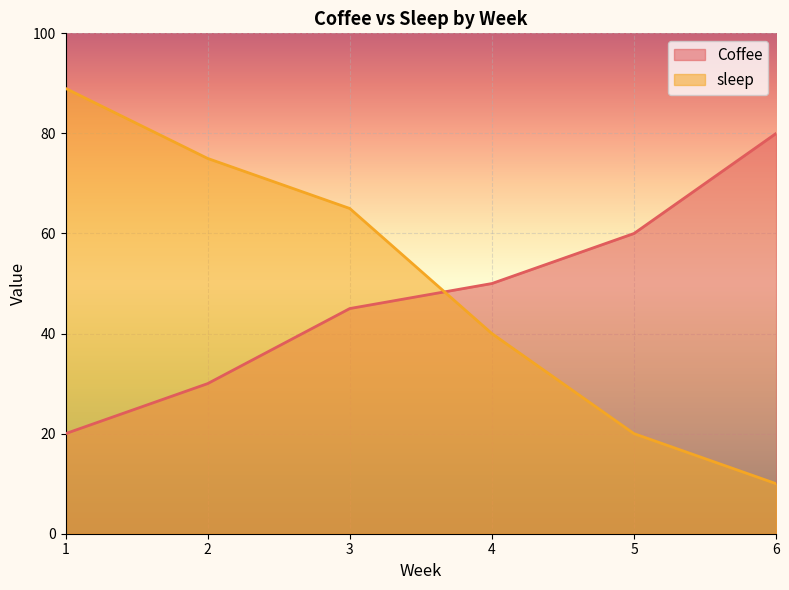

At which label does Coffee first exceed 50?

5